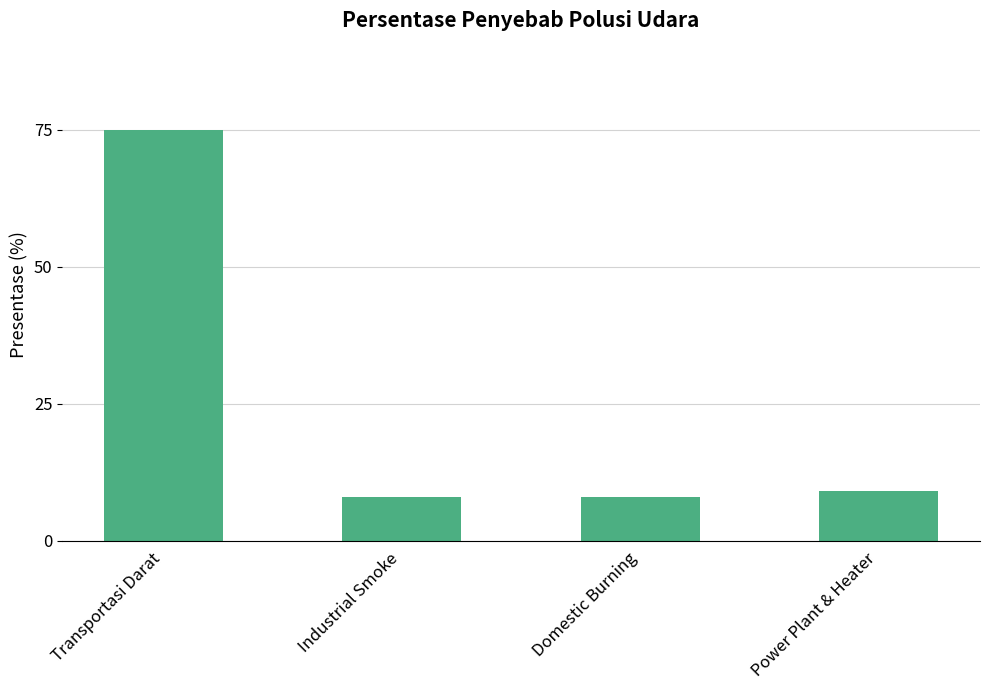

Between Power Plant & Heater and Industrial Smoke, which is larger?

Power Plant & Heater